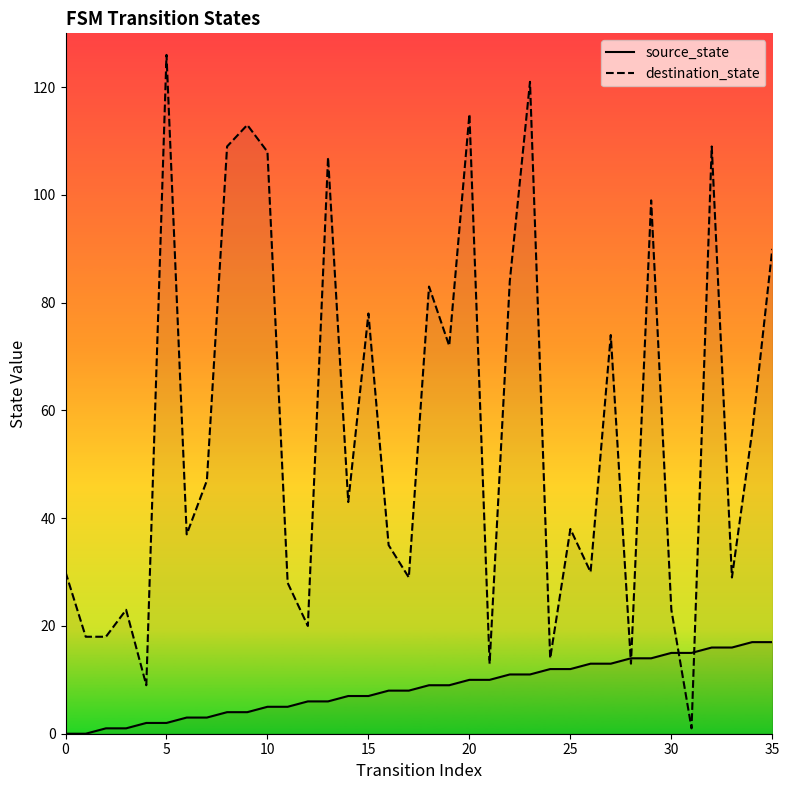

What is the approximate value of source_state at 29?

14